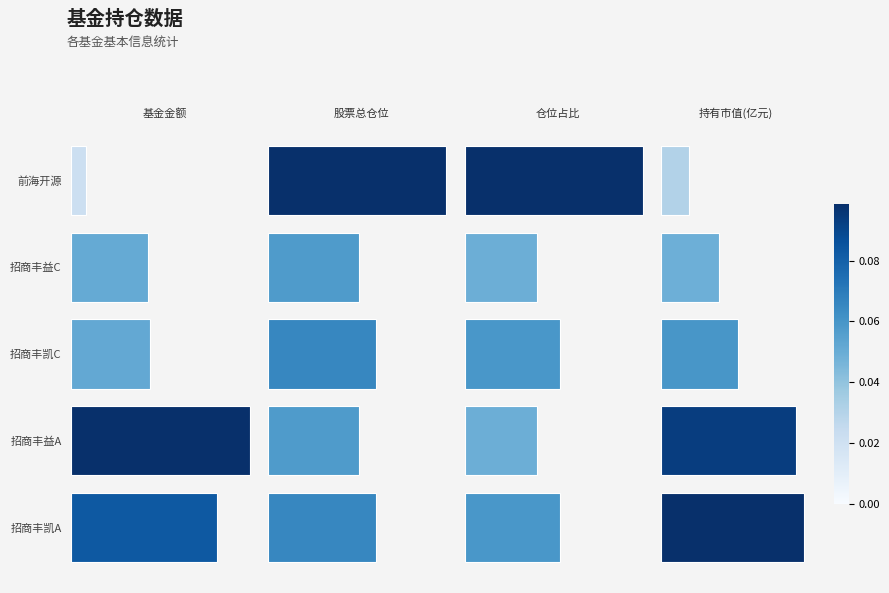

What is the difference between the maximum and minimum values in the 仓位占比 series?

3.4